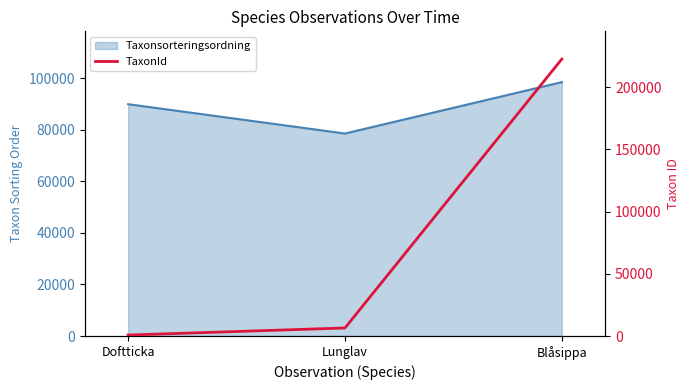

What is the minimum value shown in the chart?

760